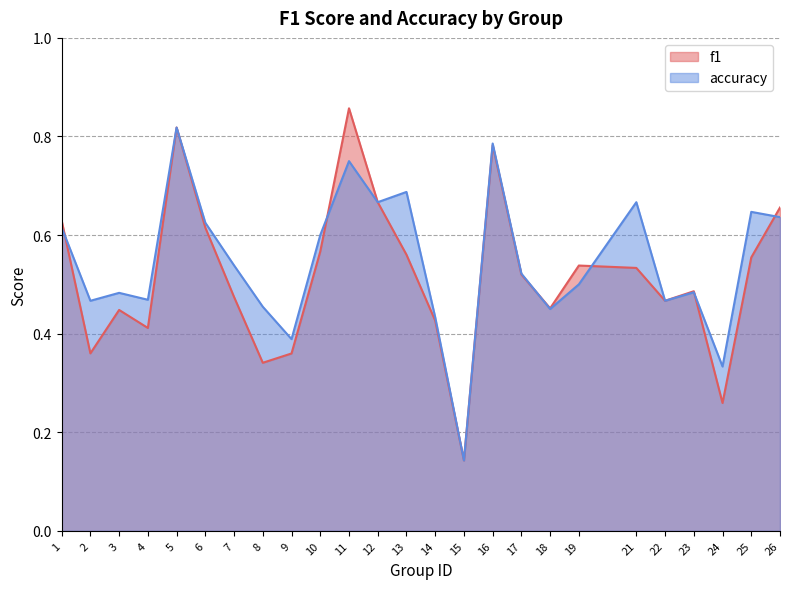

In f1, how many points are higher than both neighbors (excluding endpoints)?

6